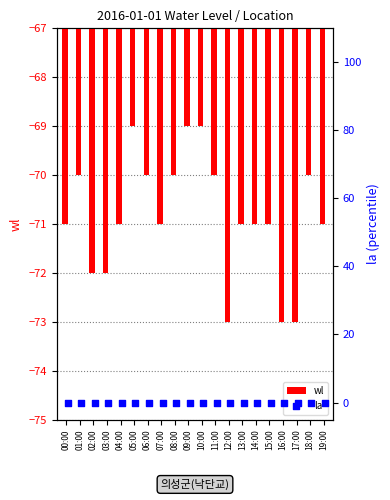

Which series contains the lowest Y value?

wl